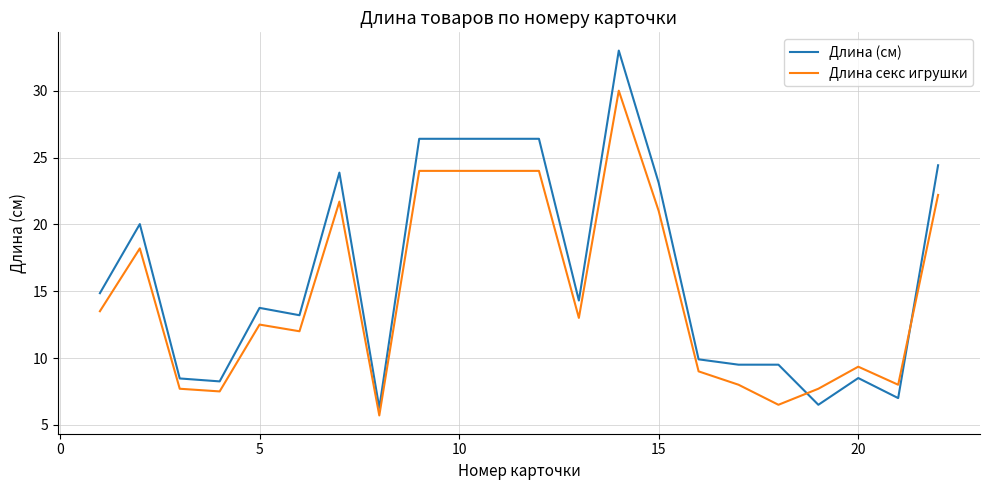

True or false: Длина секс игрушки and Длина (см) intersect in this chart.

True